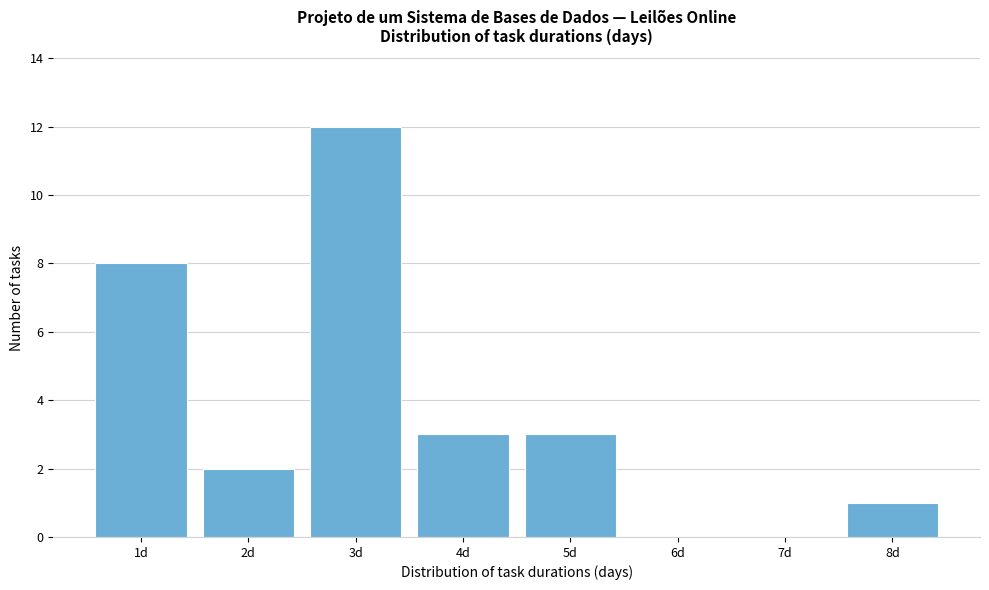

Reading left to right, extract all data points from this chart.

1d=8	2d=2	3d=12	4d=3	5d=3	6d=0	7d=0	8d=1